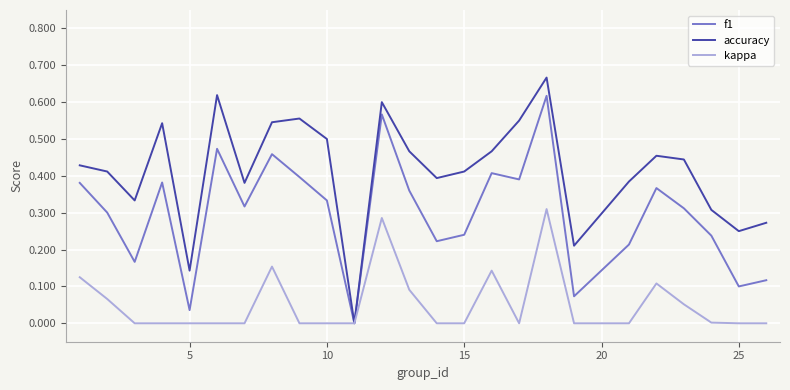

Which series has the largest total across all categories?

accuracy